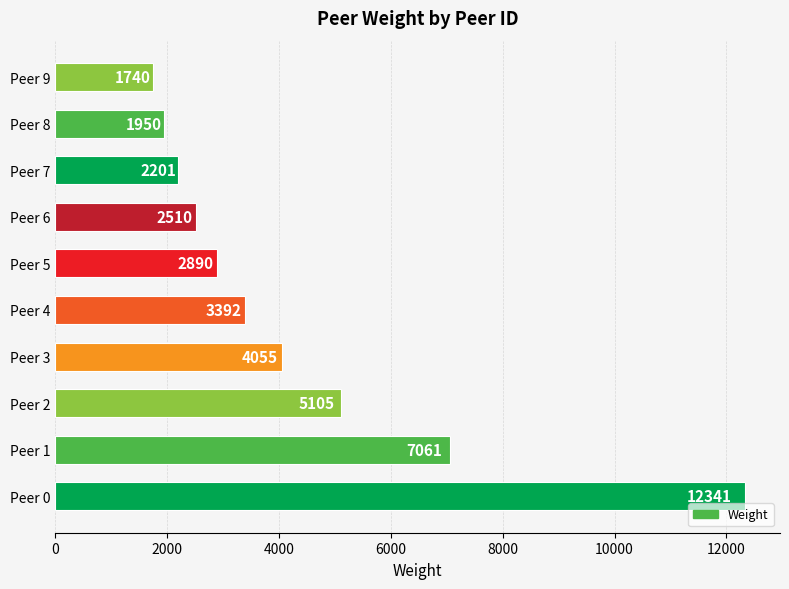

Reading bottom to top, extract all data points from this chart.

Peer 0=12341	Peer 1=7061	Peer 2=5105	Peer 3=4055	Peer 4=3392	Peer 5=2890	Peer 6=2510	Peer 7=2201	Peer 8=1950	Peer 9=1740